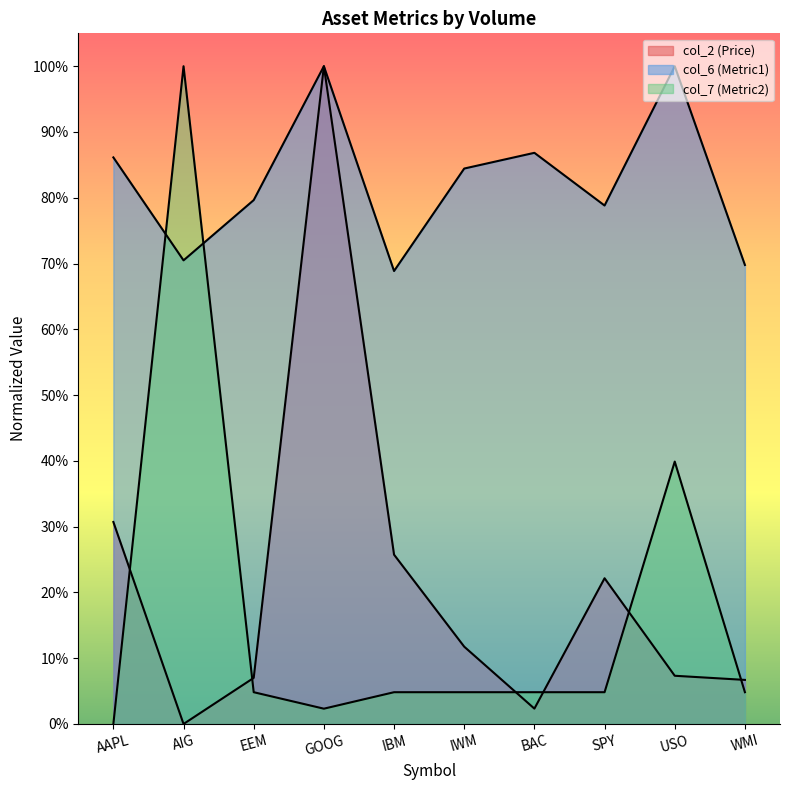

What is the label of the 1st point from the left?

AAPL